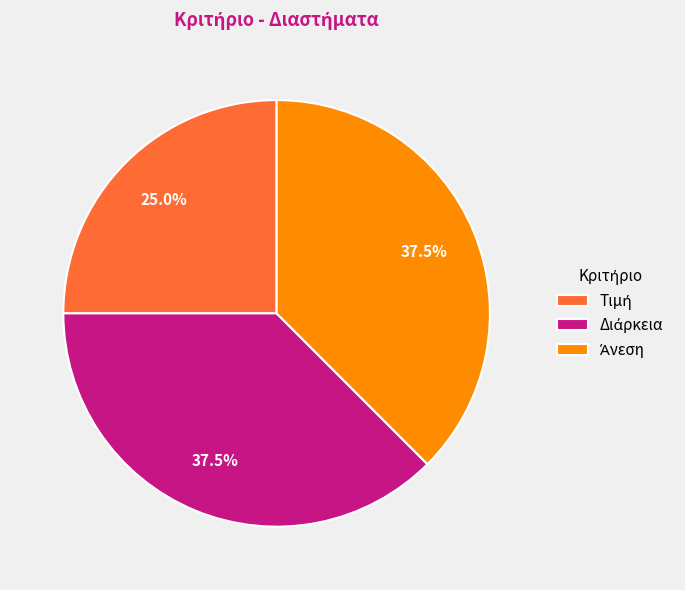

Is there any slice that represents more than half of the pie?

No